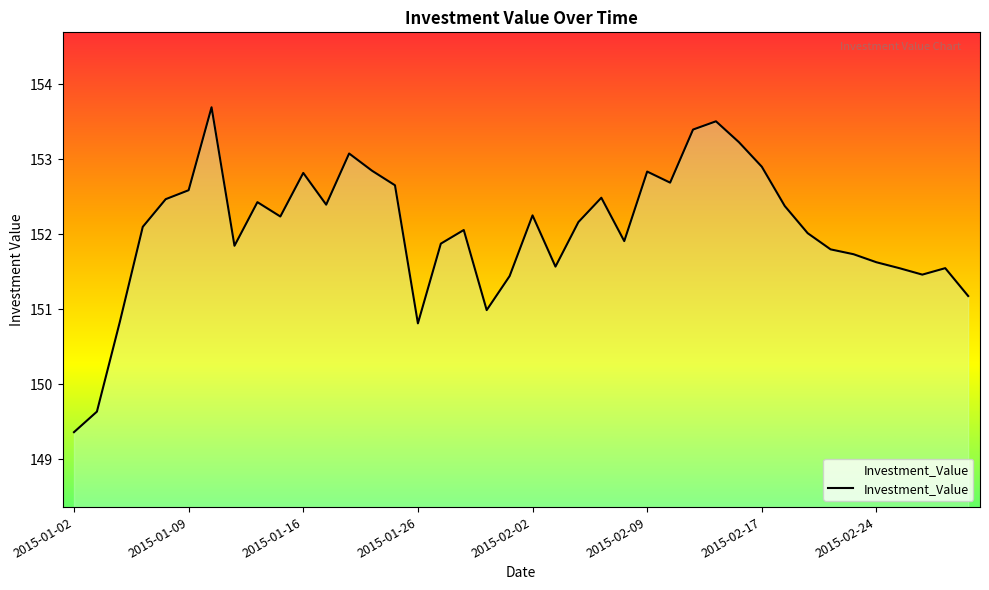

What is the maximum value shown in the chart?

153.7